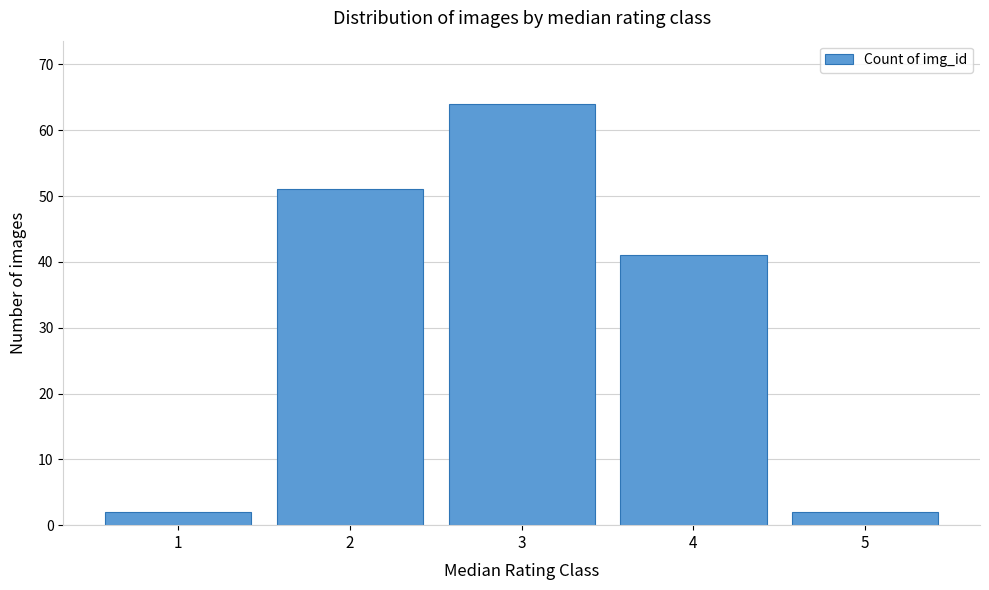

Reading right to left, list all the values displayed in this chart.

5=2	4=41	3=64	2=51	1=2